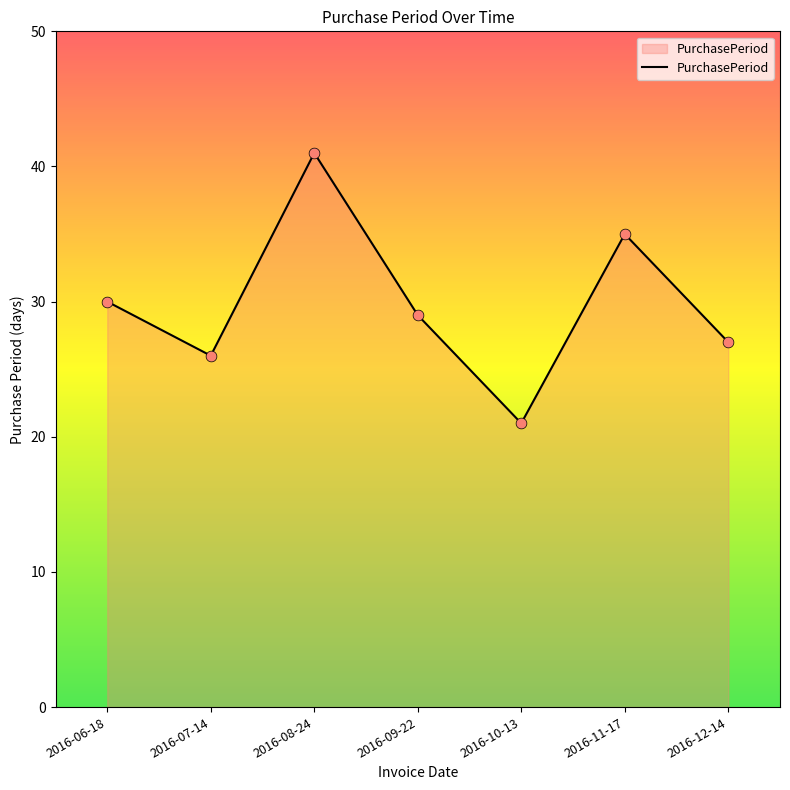

What is the change in value from 2016-08-24 to 2016-09-22?

-12